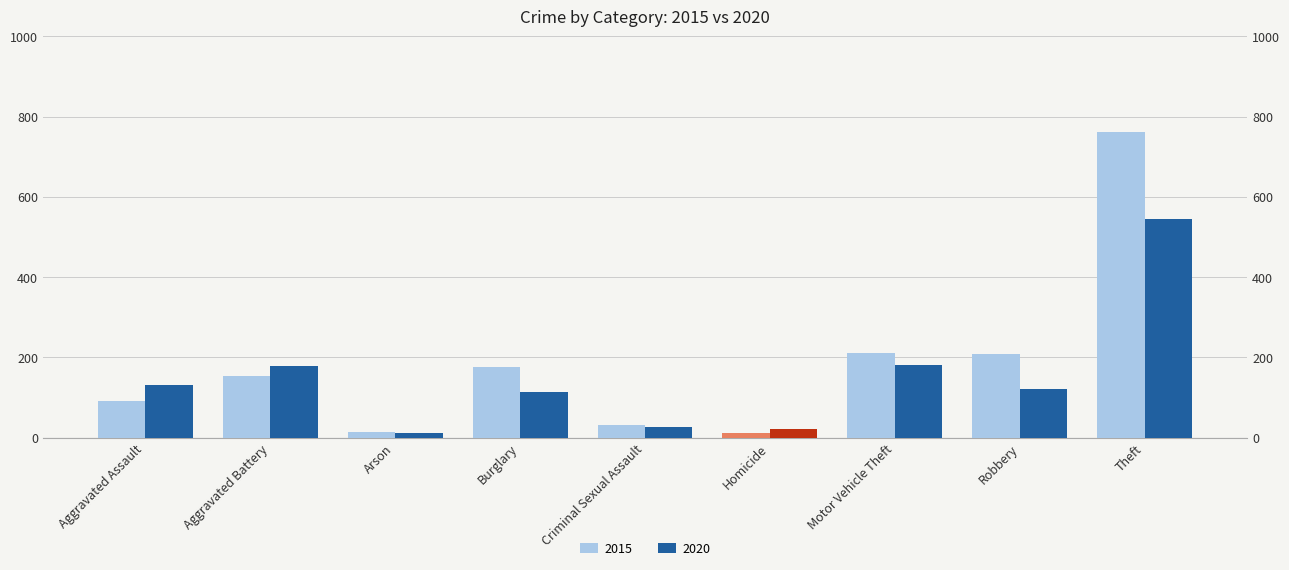

Is the value of 2015 at Theft greater than the value of 2020 at Motor Vehicle Theft?

Yes